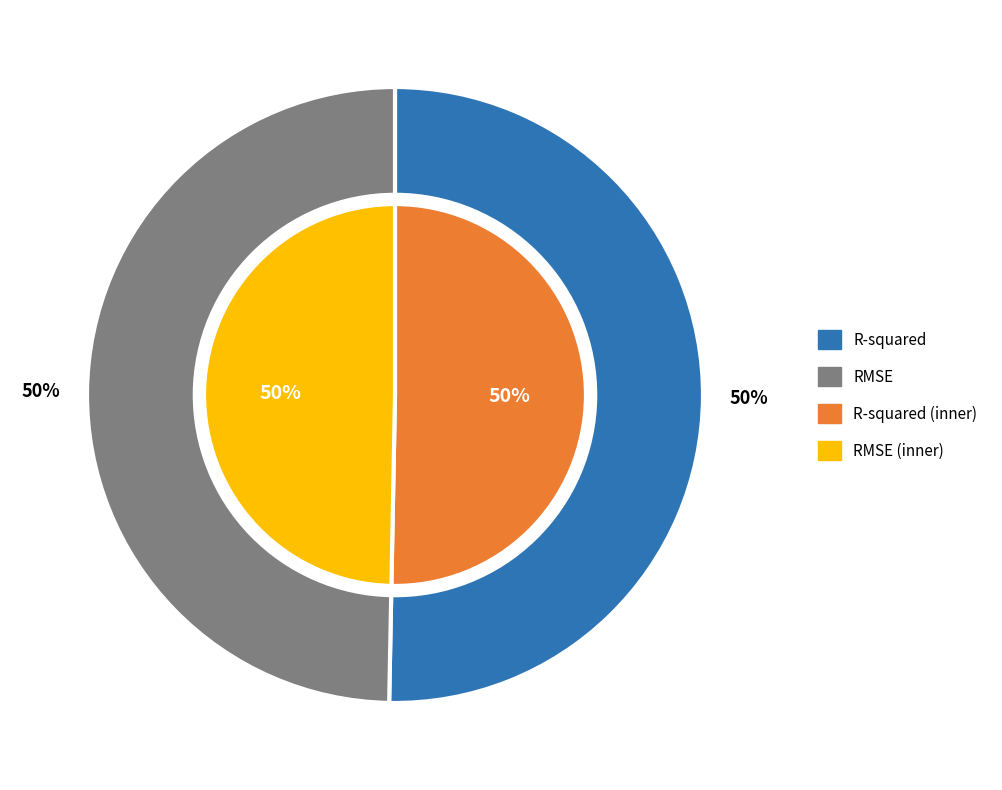

What is the smallest slice in the pie chart?

RMSE